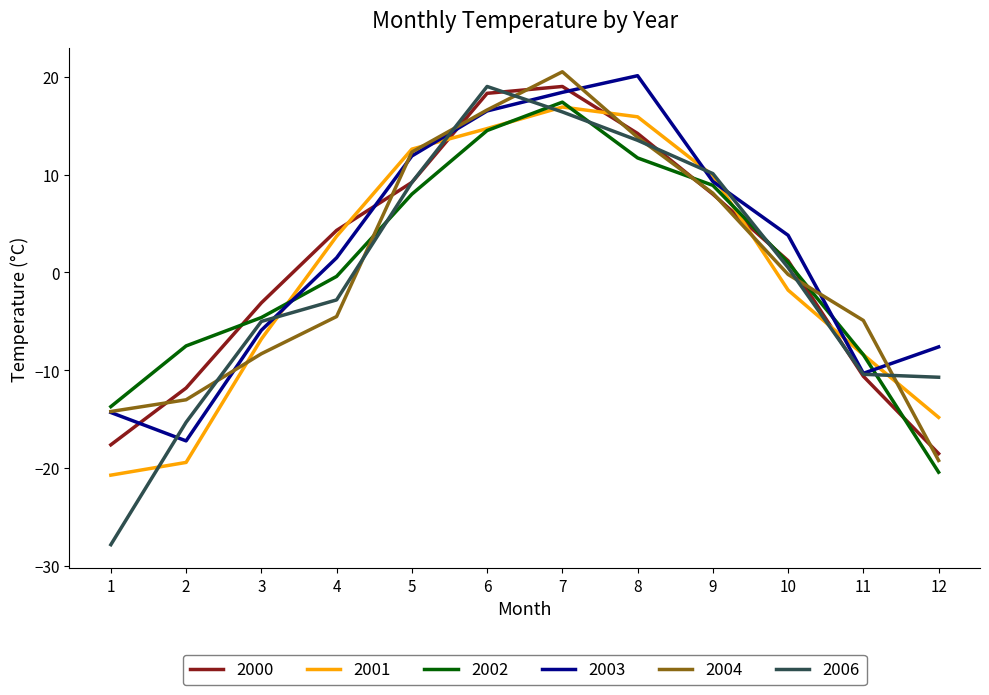

At how many categories does at least one series exceed 8?

5